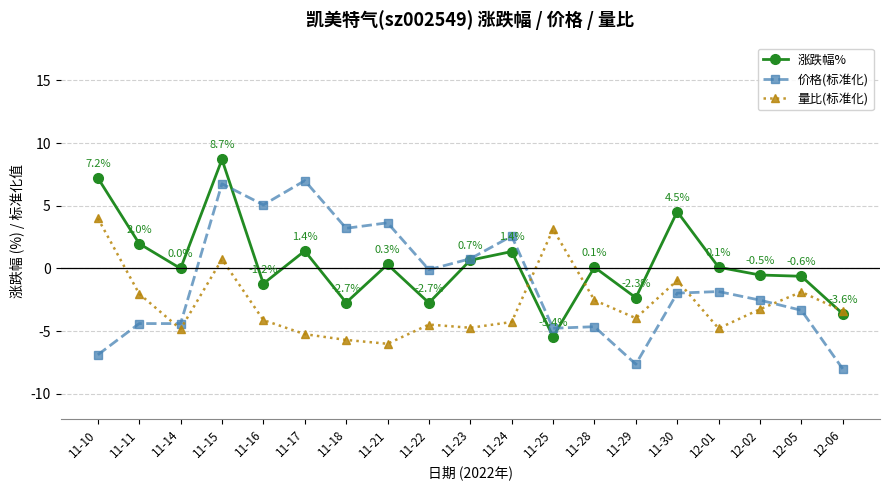

True or false: 涨跌幅% has more than 2 interior local peaks.

True